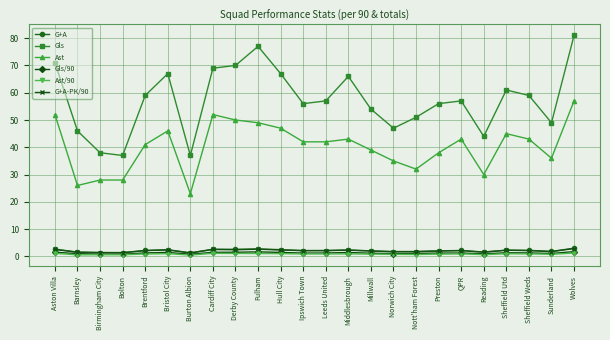

The Ast series shows 30.0 at Reading. True or false?

True